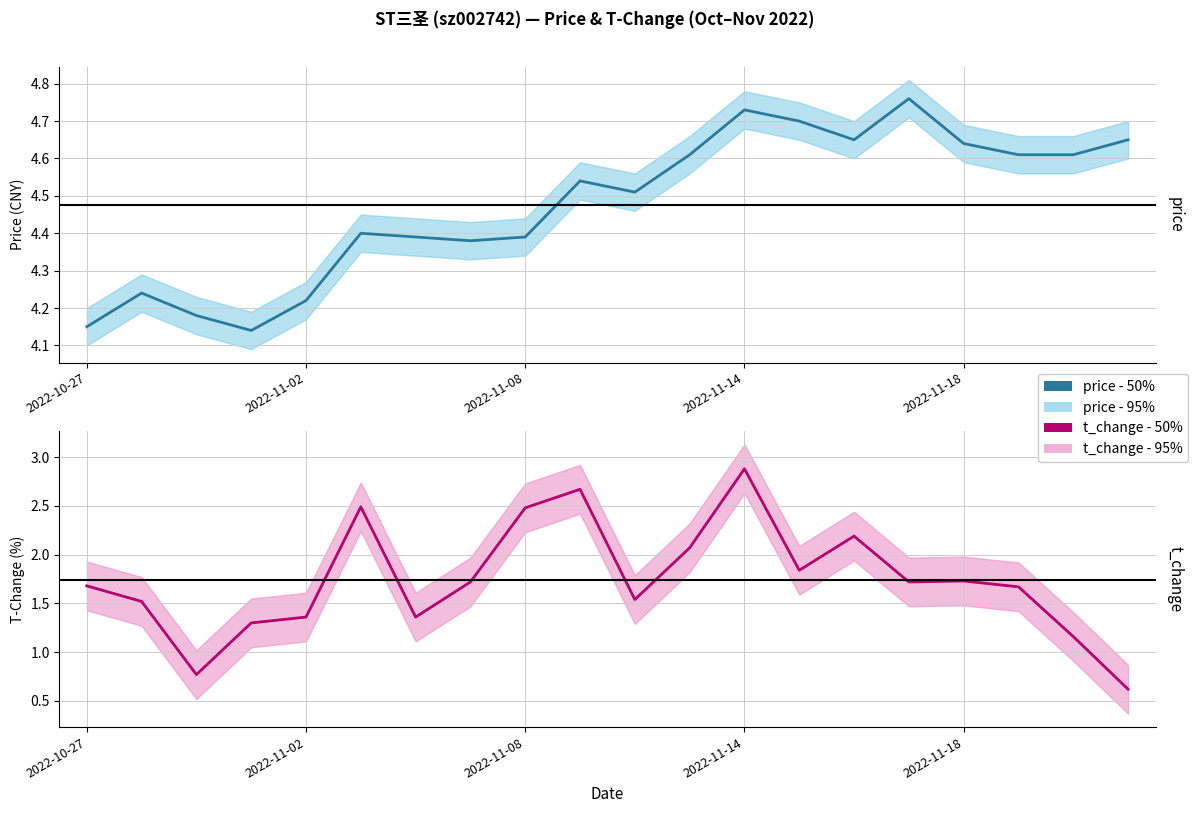

True or false: t_change - 50% and price - 50% cross at least once.

False